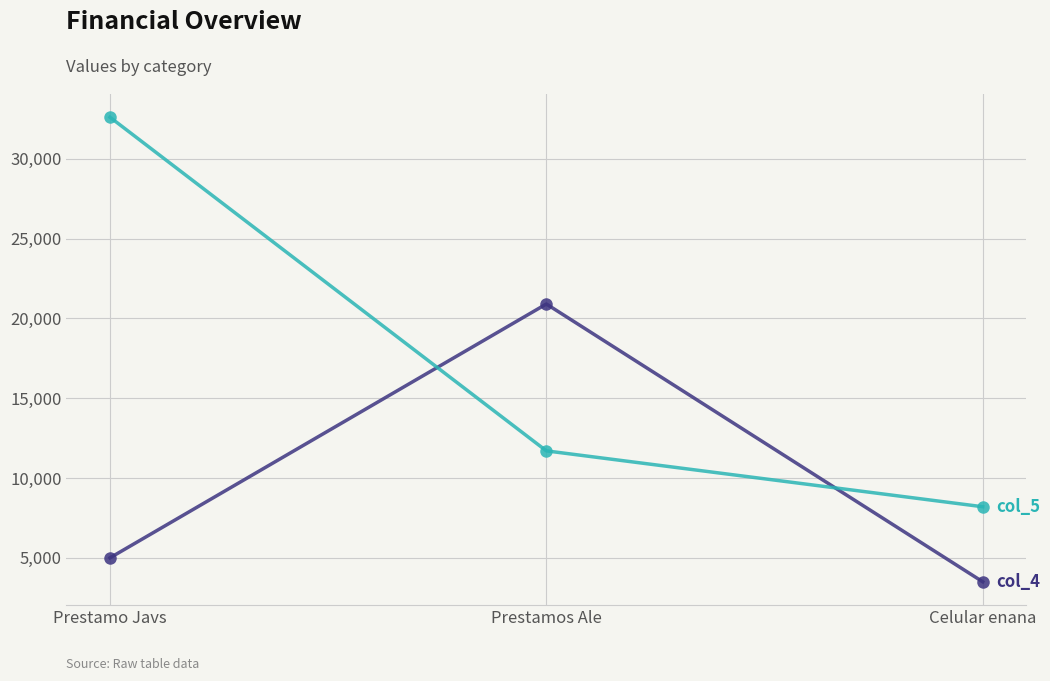

What is the spread (max minus min) of values at Celular enana?

4700